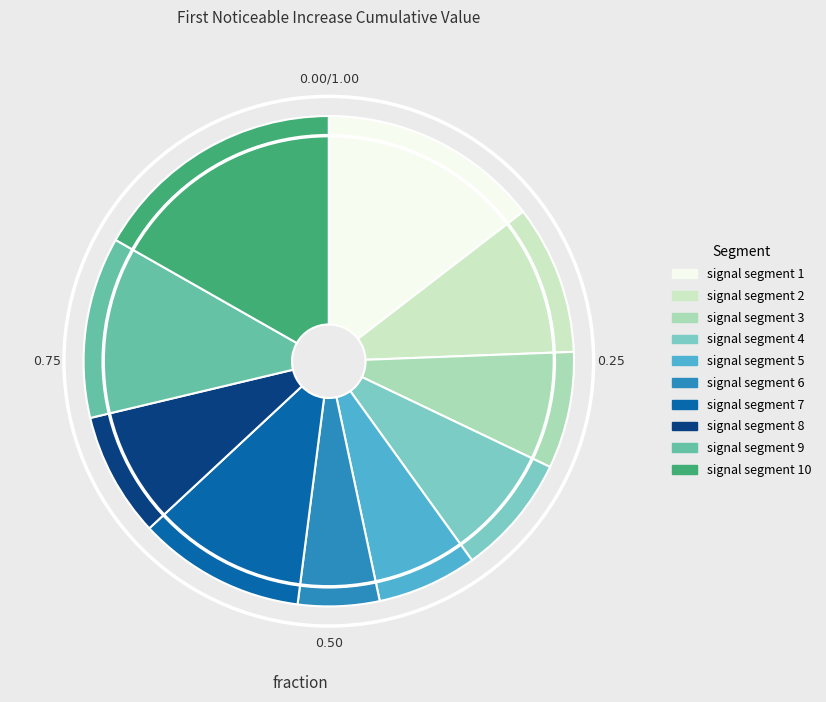

Rank the categories by value from lowest to highest.

signal segment 6, signal segment 5, signal segment 3, signal segment 4, signal segment 8, signal segment 2, signal segment 7, signal segment 9, signal segment 1, signal segment 10